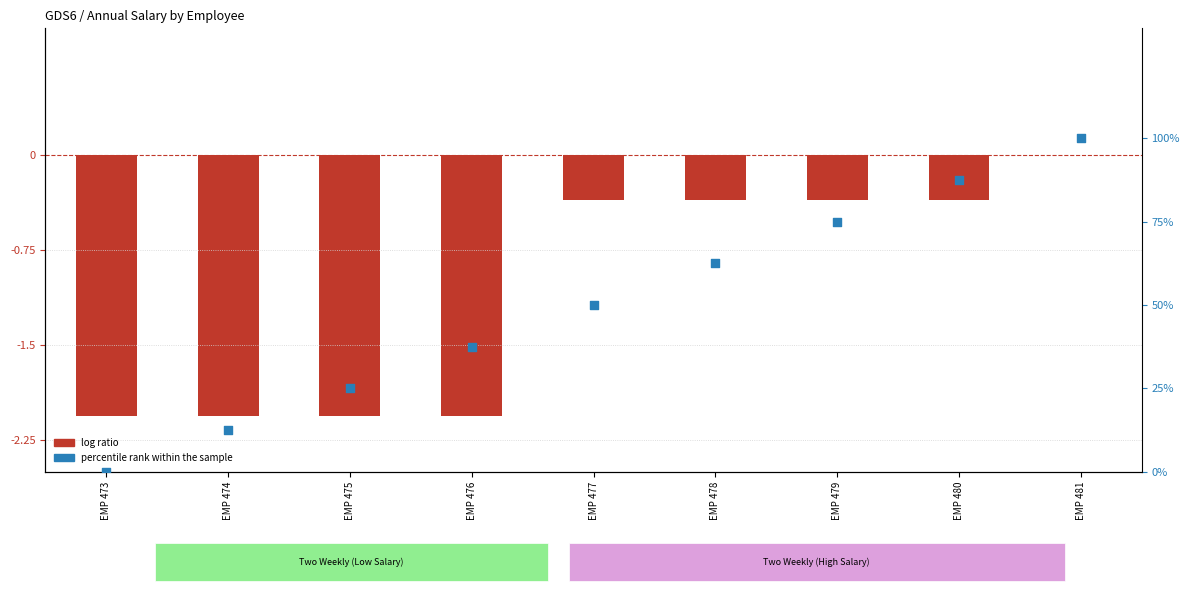

What is the total value across all series at EMP 474?

10.4